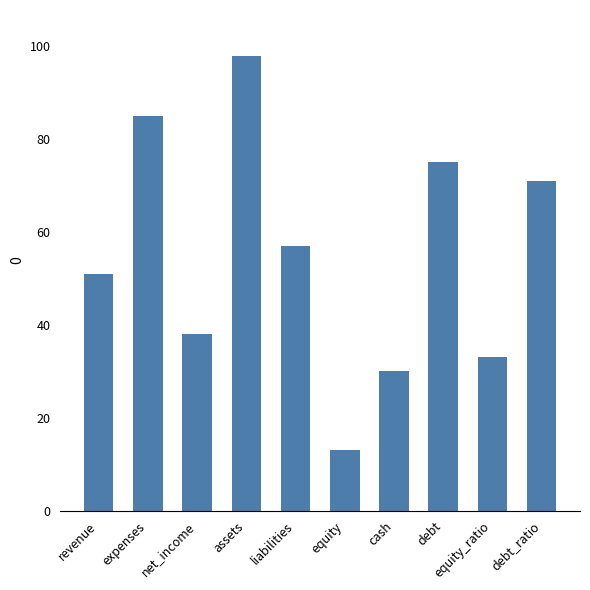

Which has a higher value, debt_ratio or equity?

debt_ratio